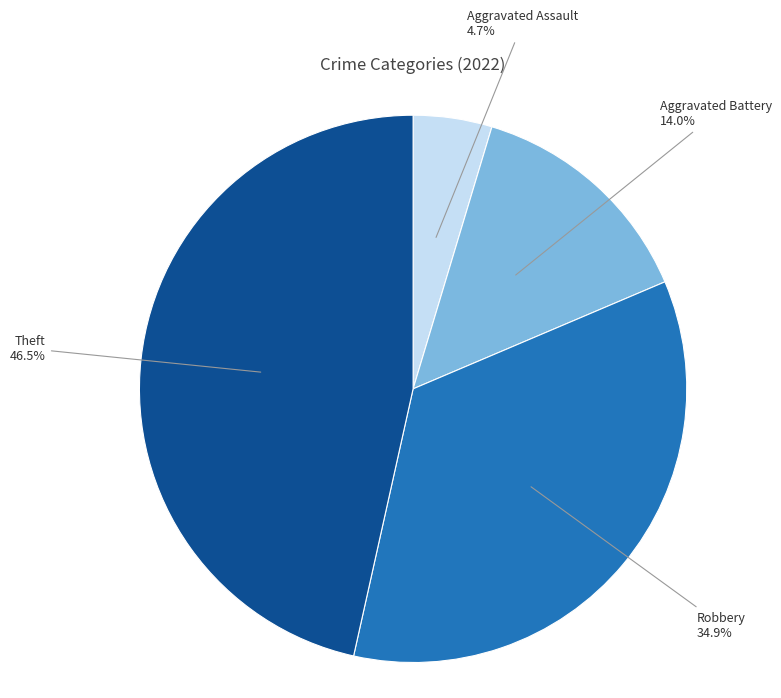

Is there any slice that represents more than half of the pie?

No